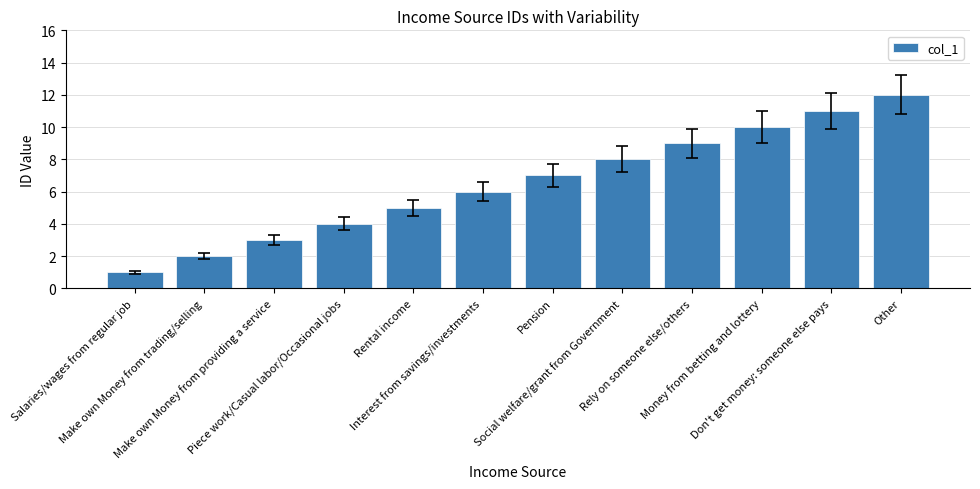

How many bars are there in total?

12